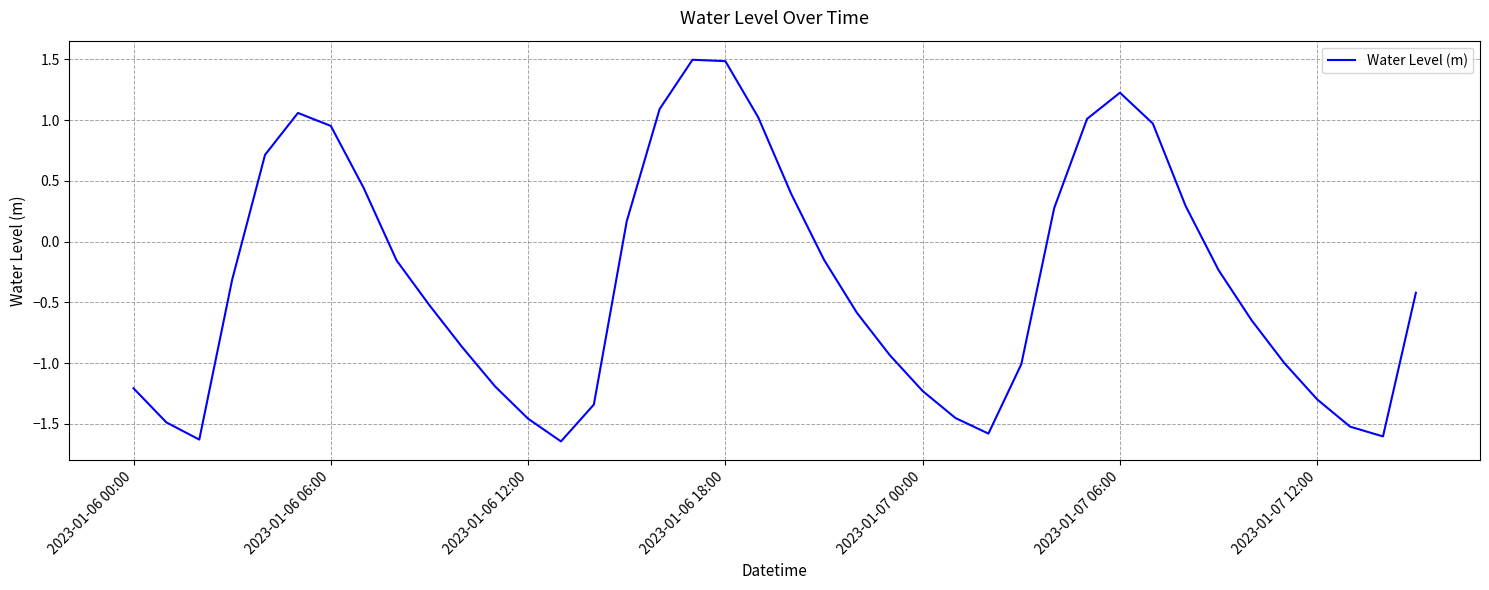

What is the maximum value shown in the chart?

1.5